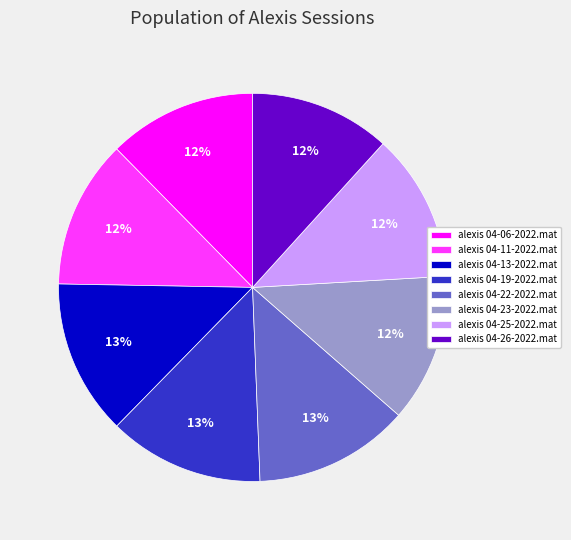

Is there any slice that represents more than half of the pie?

No